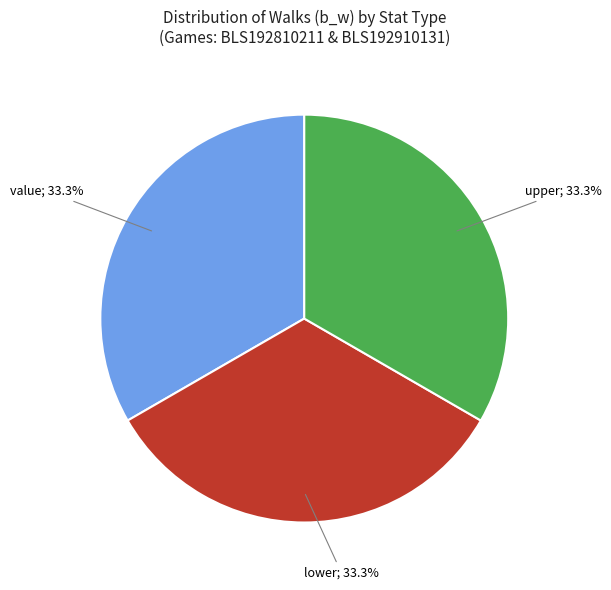

Is there any slice that represents more than half of the pie?

No